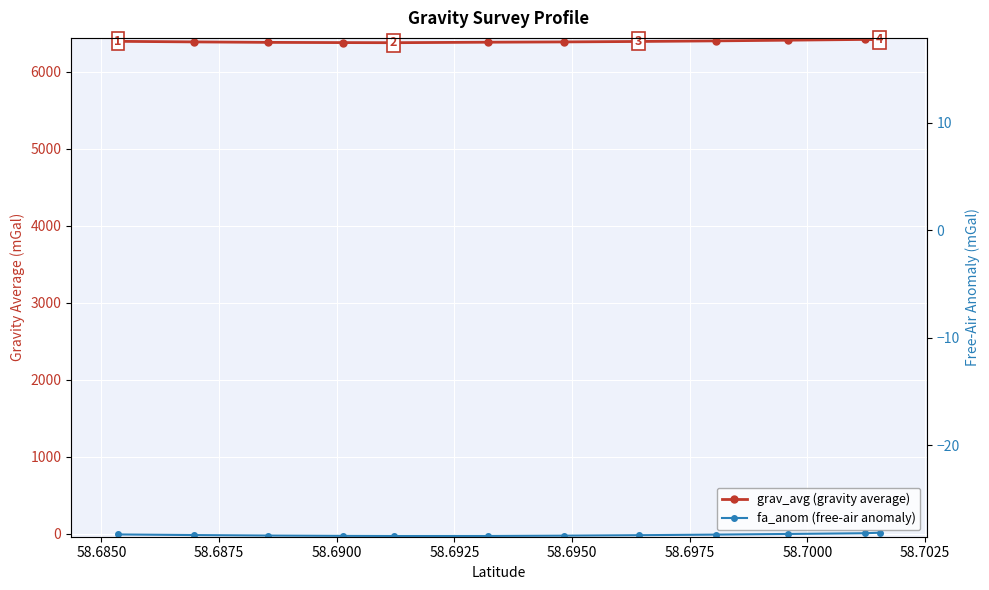

What is the average value of the grav_avg series?

6393.3